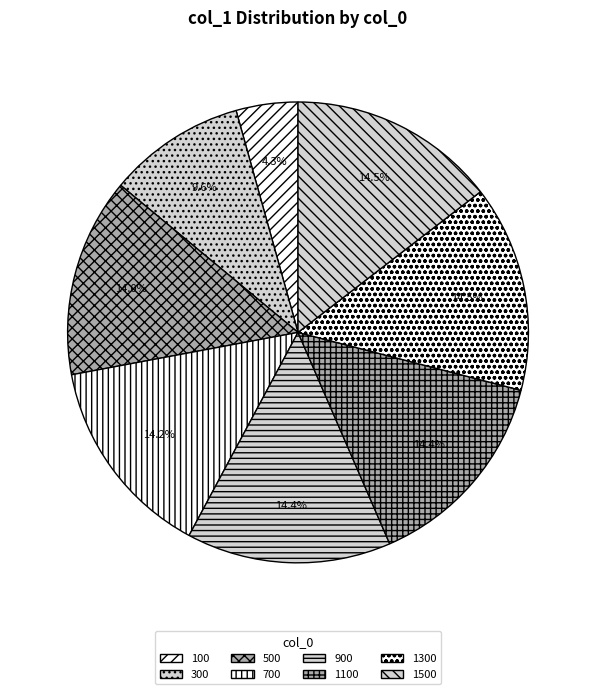

Which category has the smallest portion of the pie?

100